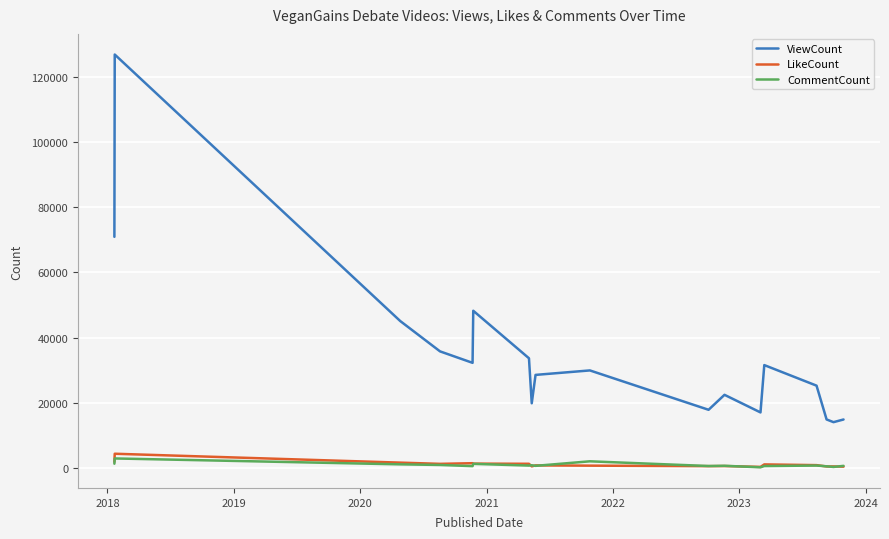

True or false: ViewCount and CommentCount intersect in this chart.

False